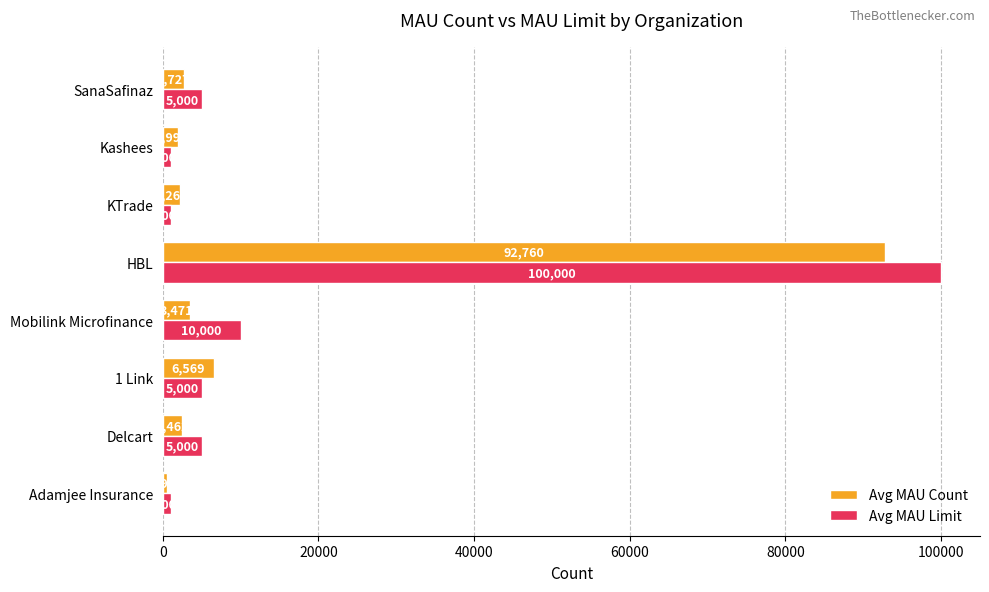

What is the difference between the second highest and minimum values in the Avg MAU Count series?

5978